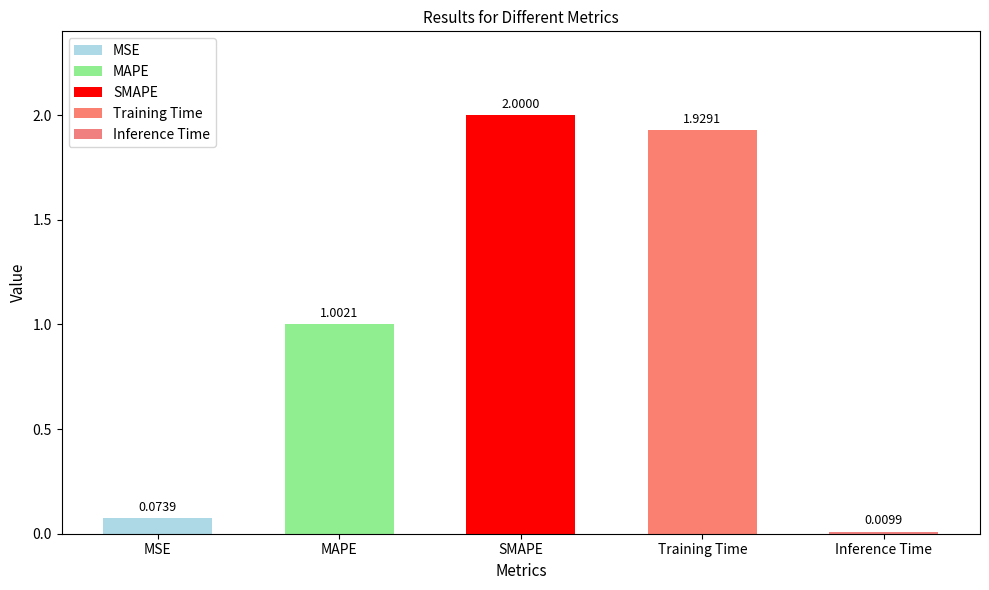

What is the maximum value shown in the chart?

2.0